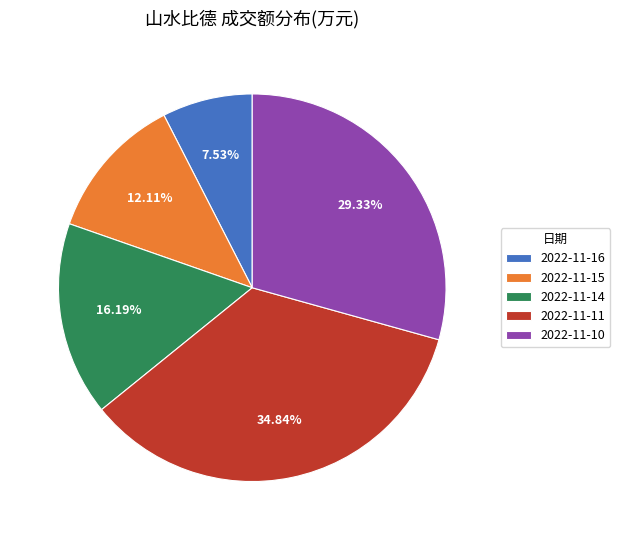

To the nearest percent, what is the difference between the largest and smallest slice percentages?

27%